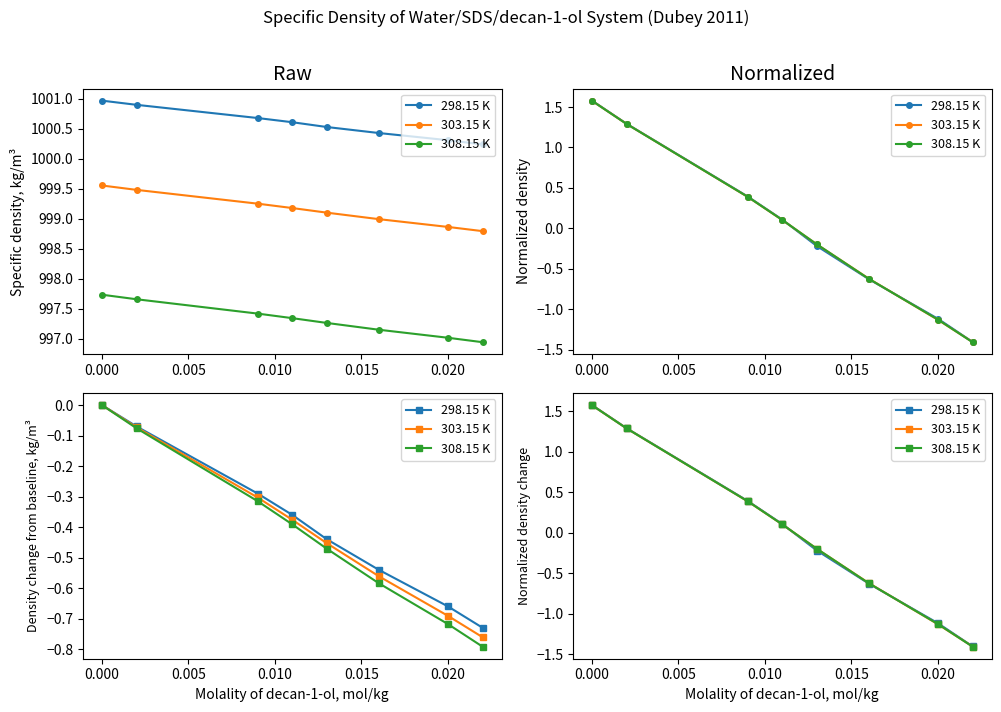

How many values in 298.15 K are above zero?

4